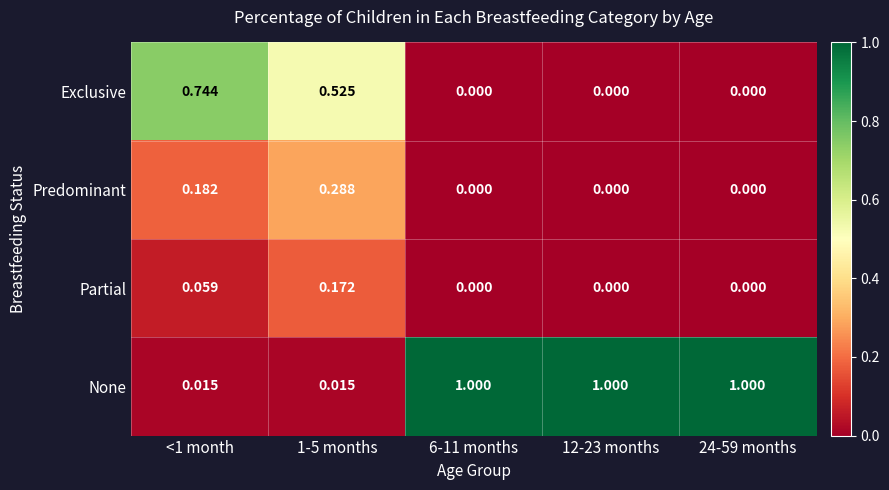

Count the number of data series in this chart.

4